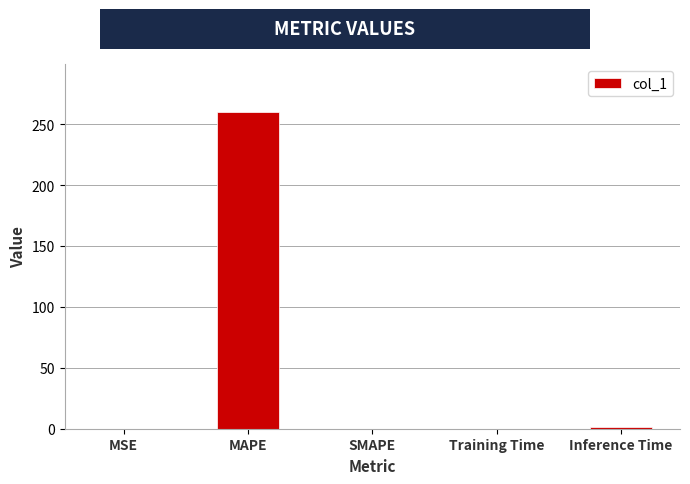

How many distinct data groups are displayed?

1